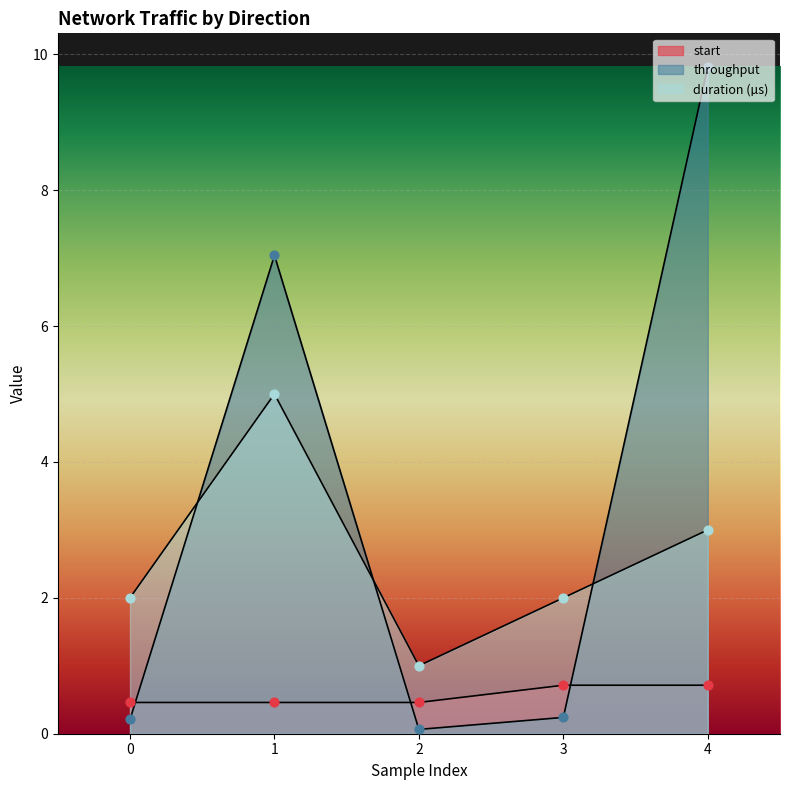

At how many categories does at least one series exceed 5?

2